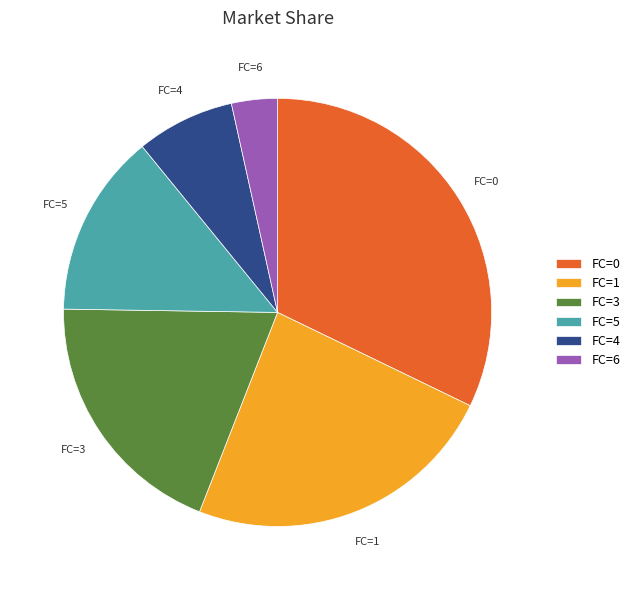

The FC=1 slice represents 24% of the pie. True or false?

True